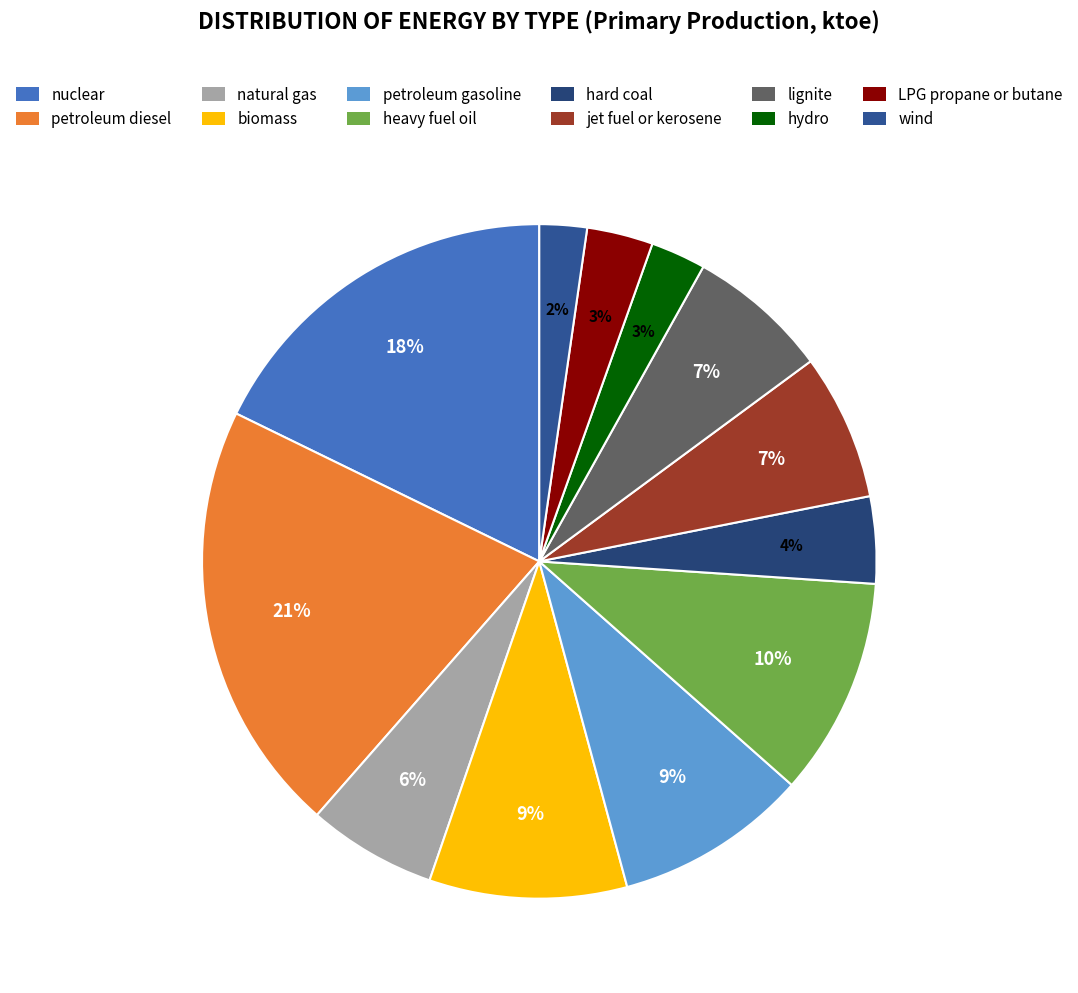

Does hydro represent more than half of the total?

No